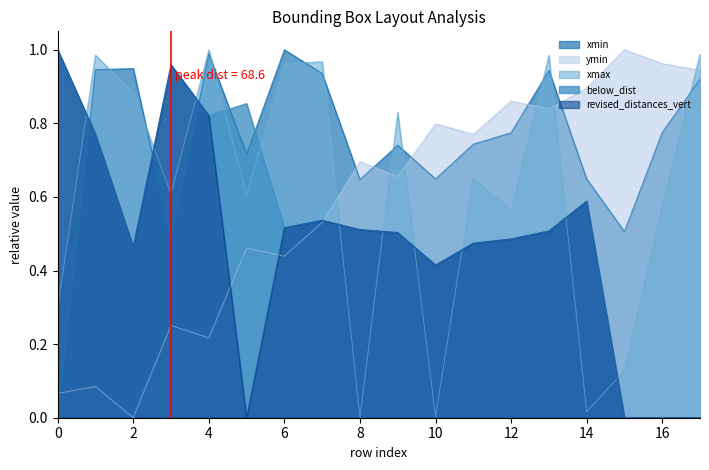

True or false: revised_distances_vert has a value of 0.0 at 16.

True